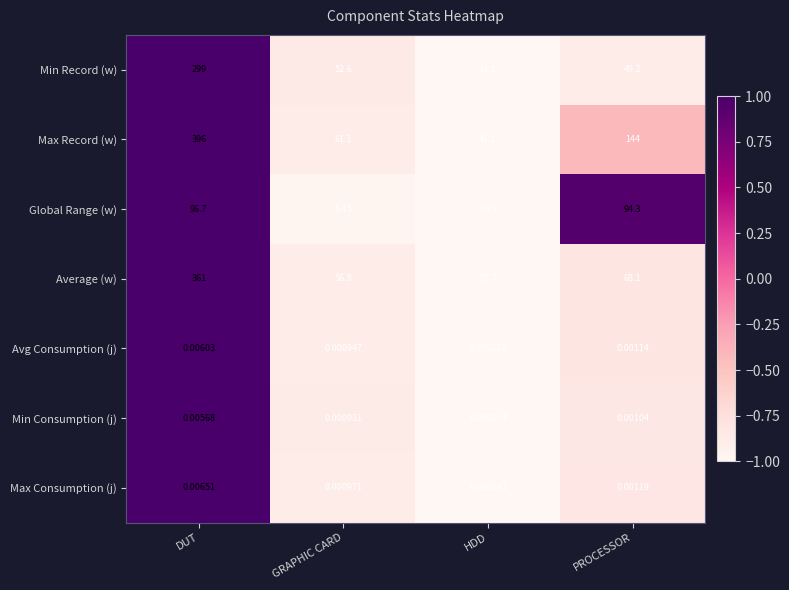

Rank the series at HDD from lowest to highest value.

Min Consumption (j), Avg Consumption (j), Max Consumption (j), Global Range (w), Min Record (w), Average (w), Max Record (w)